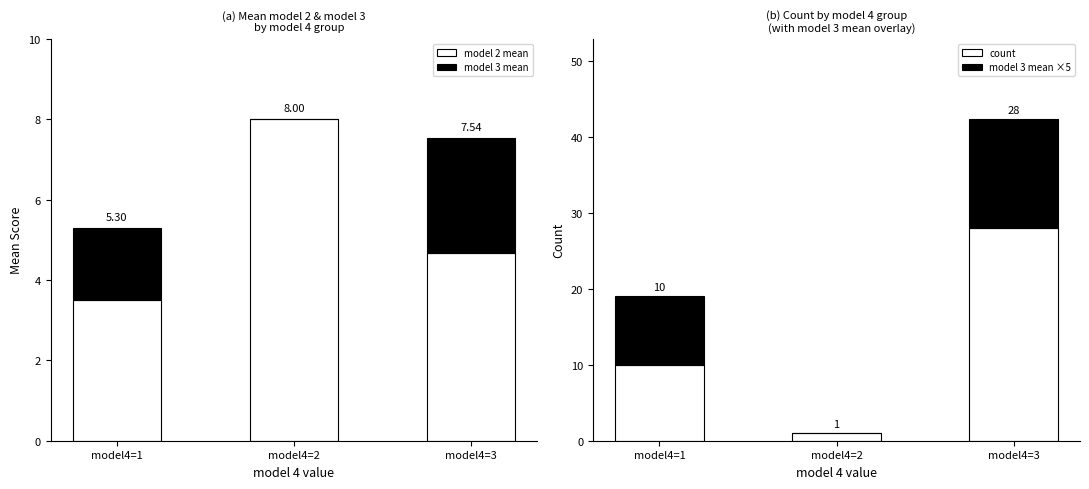

Rank the series by their maximum value, from lowest to highest.

model 3 mean, model 2 mean, model 3 mean ×5, count